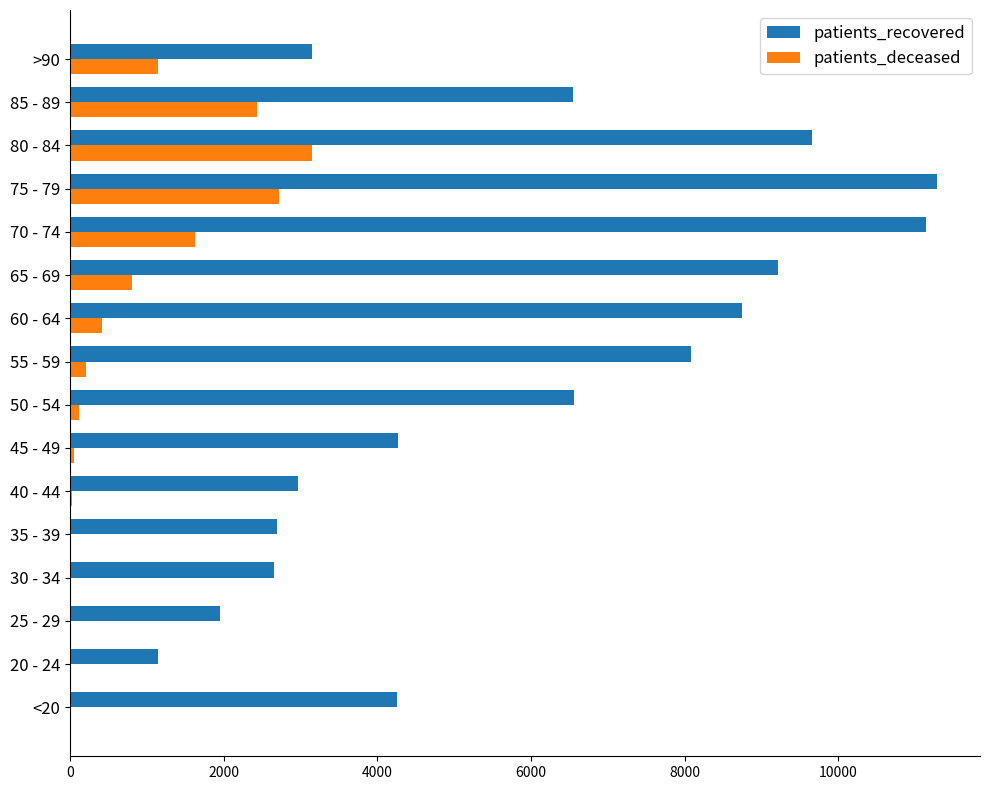

Which category has the highest value in the patients_deceased series?

80 - 84